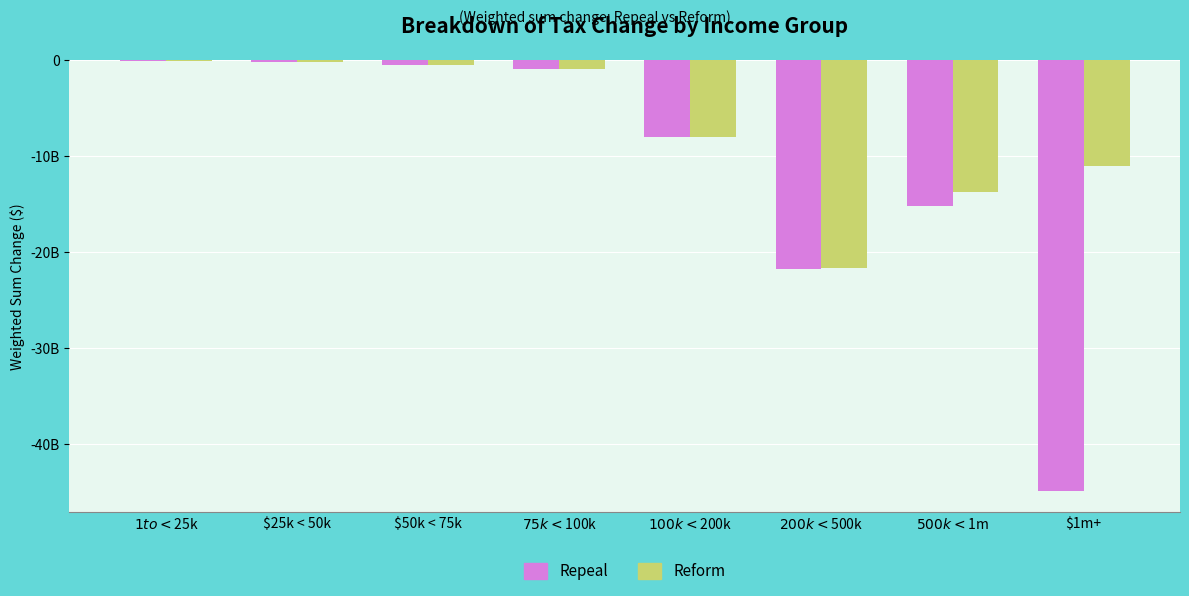

Where does the Repeal series first go above -910314705?

$1 to < $25k